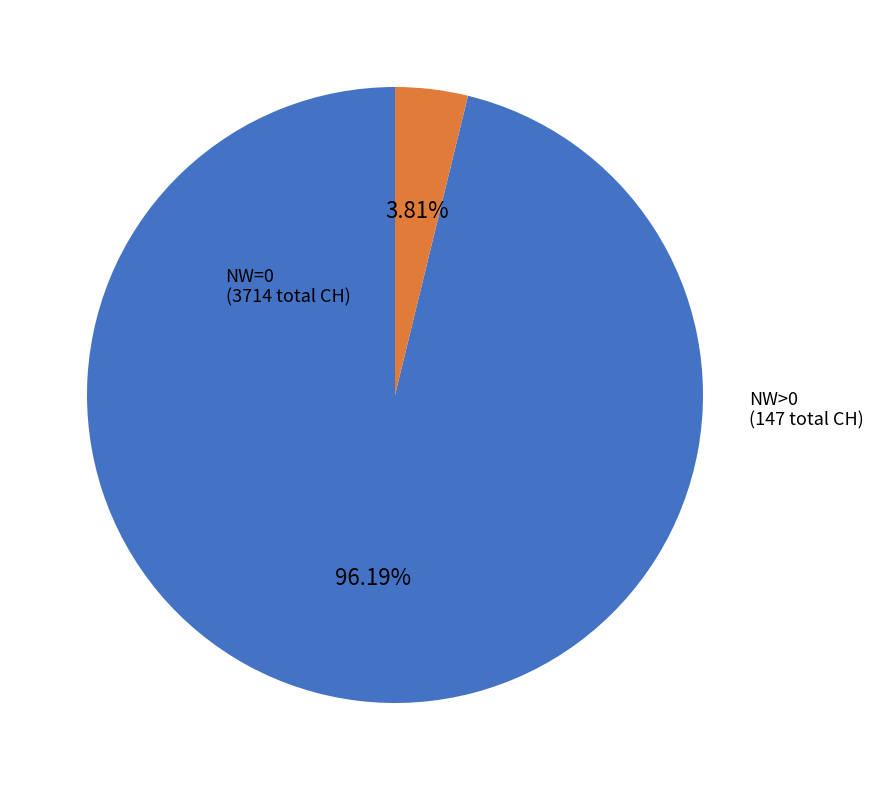

Is there a majority slice in this chart?

Yes